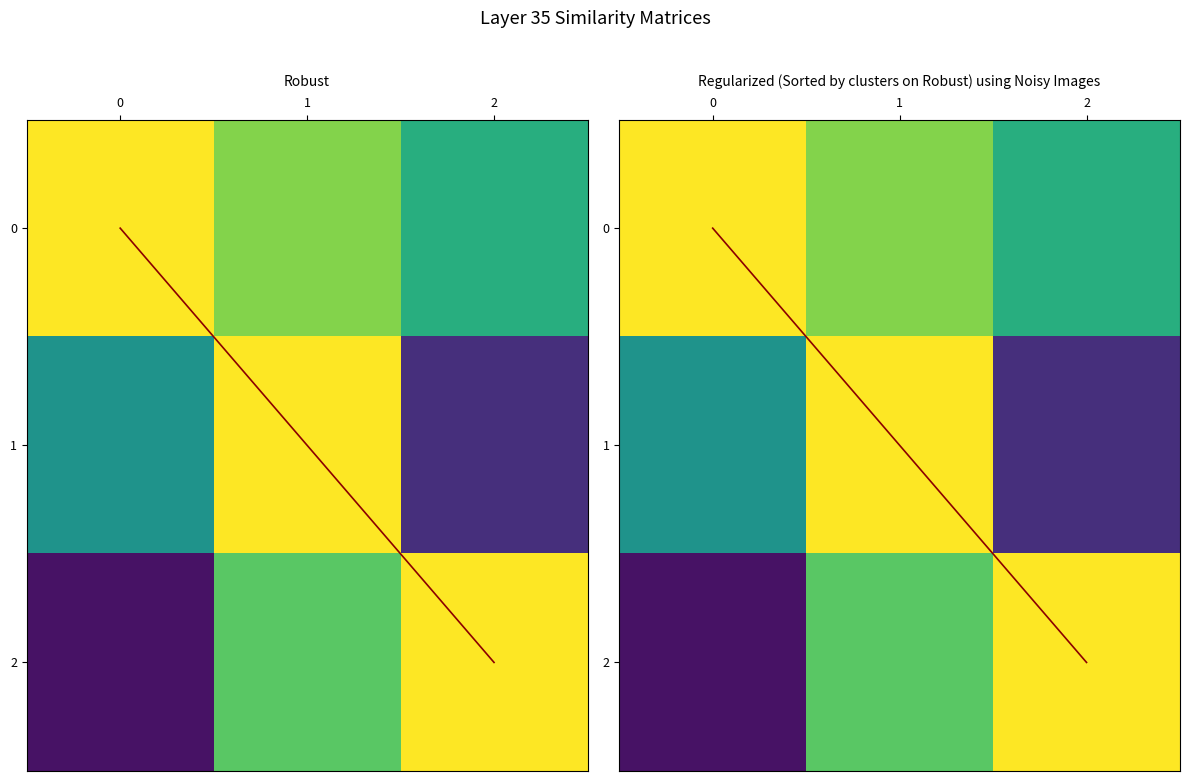

Which category has the highest value across all series?

2